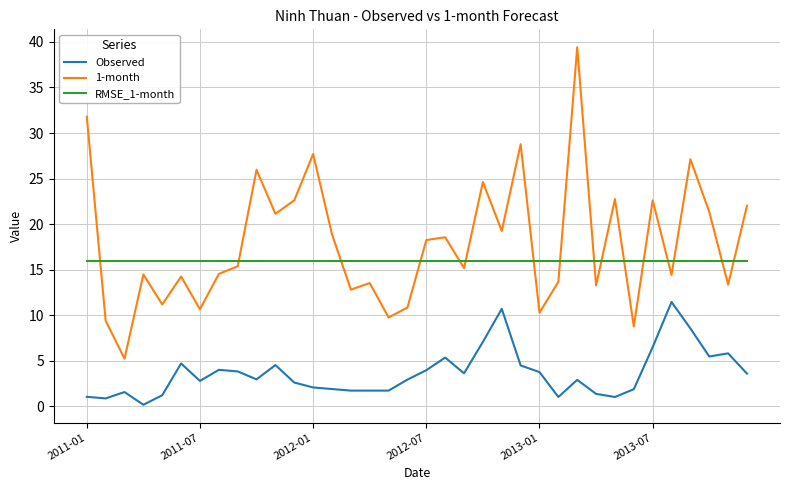

Which series has the largest total across all categories?

1-month